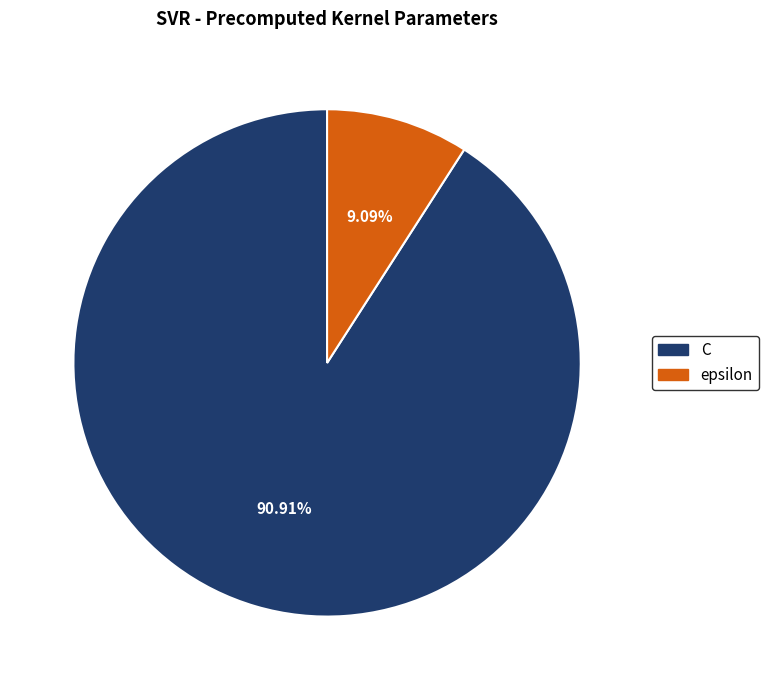

To the nearest percent, what is the difference between the C and epsilon slice percentages?

82%